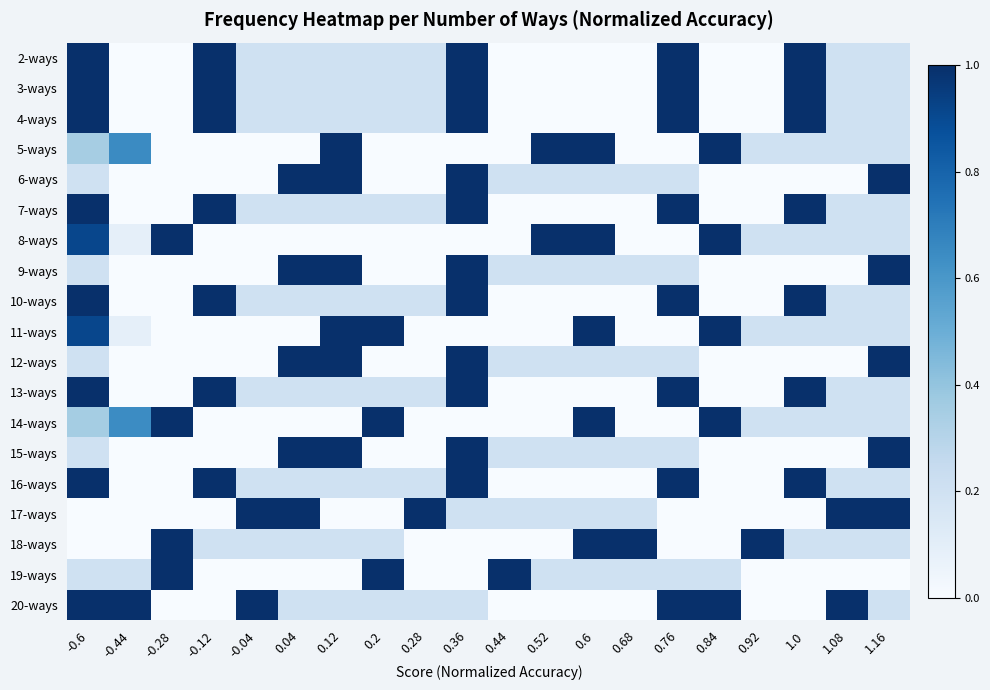

Rank the series by their maximum value, from lowest to highest.

2-ways, 3-ways, 4-ways, 5-ways, 6-ways, 7-ways, 8-ways, 9-ways, 10-ways, 11-ways, 12-ways, 13-ways, 14-ways, 15-ways, 16-ways, 17-ways, 18-ways, 19-ways, 20-ways